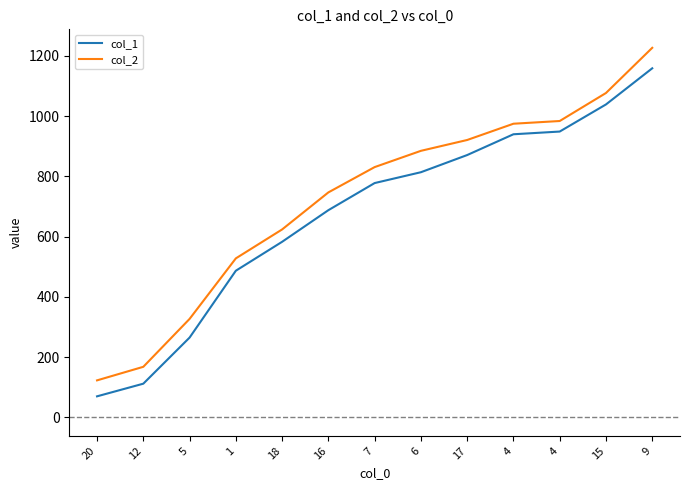

What is the difference between the col_1 values at 12 and 9?

1047